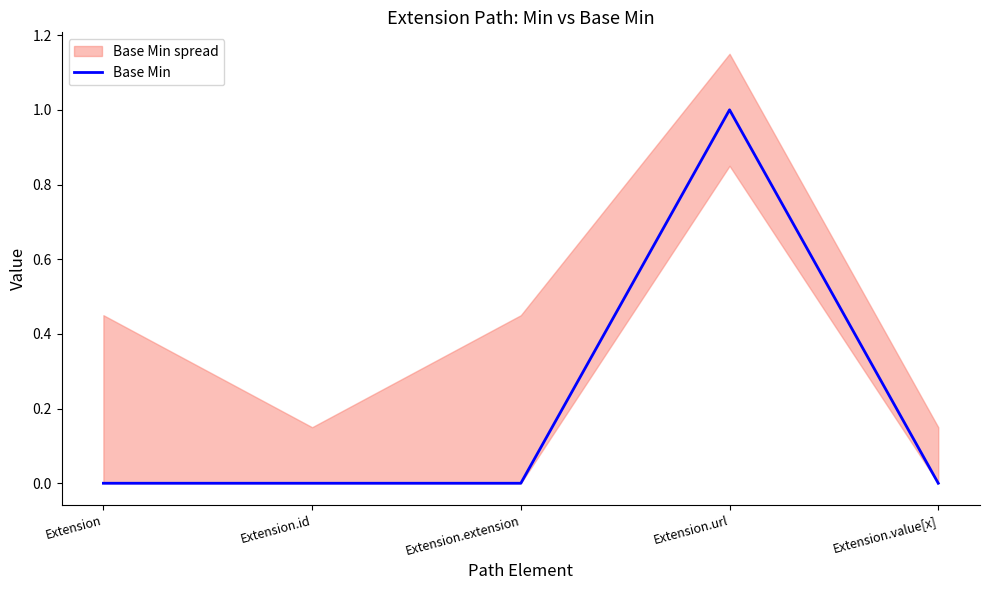

Count the values in the range 0 to 1.

5